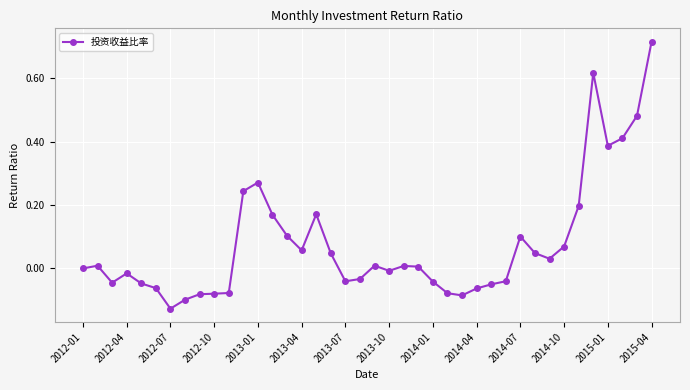

True or false: there are more than 0 points higher than both neighbors.

True